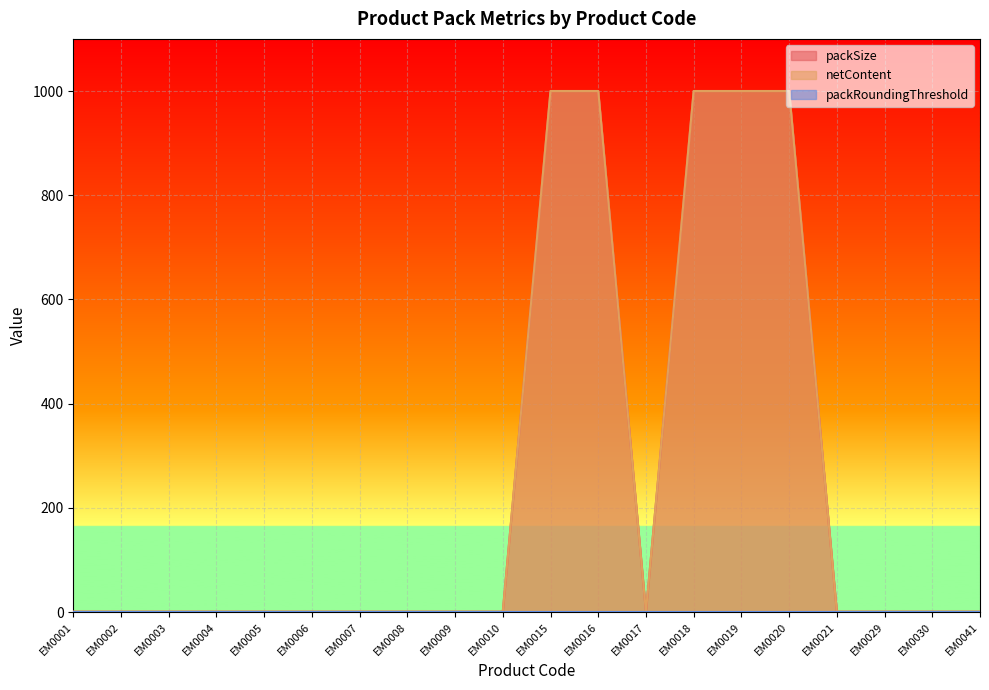

Reading left to right, extract all data points from this chart.

packSize: EM0001=1	EM0002=1	EM0003=1	EM0004=1	EM0005=1	EM0006=1	EM0007=1	EM0008=1	EM0009=1	EM0010=1	EM0015=1000	EM0016=1000	EM0017=1	EM0018=1000	EM0019=1000	EM0020=1000	EM0021=1	EM0029=1	EM0030=1	EM0041=1
netContent: EM0001=1	EM0002=1	EM0003=1	EM0004=1	EM0005=1	EM0006=1	EM0007=1	EM0008=1	EM0009=1	EM0010=1	EM0015=1000	EM0016=1000	EM0017=1	EM0018=1000	EM0019=1000	EM0020=1000	EM0021=1	EM0029=1	EM0030=1	EM0041=1